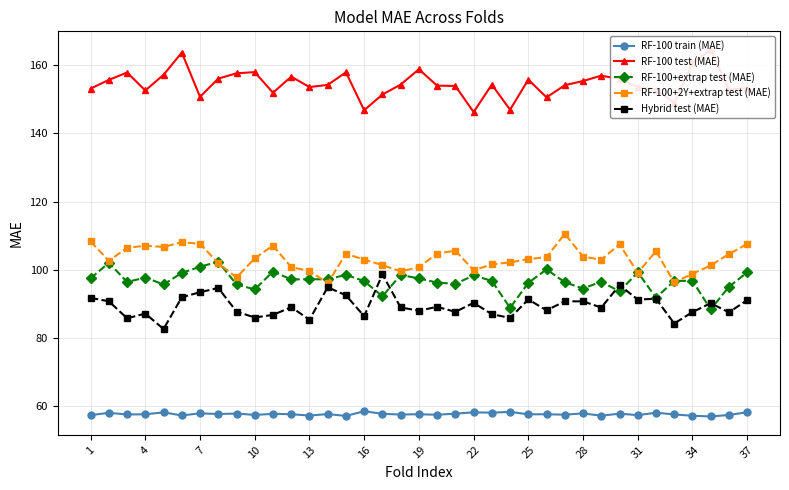

Is it true that Hybrid test (MAE) equals 38.1 at 7?

False